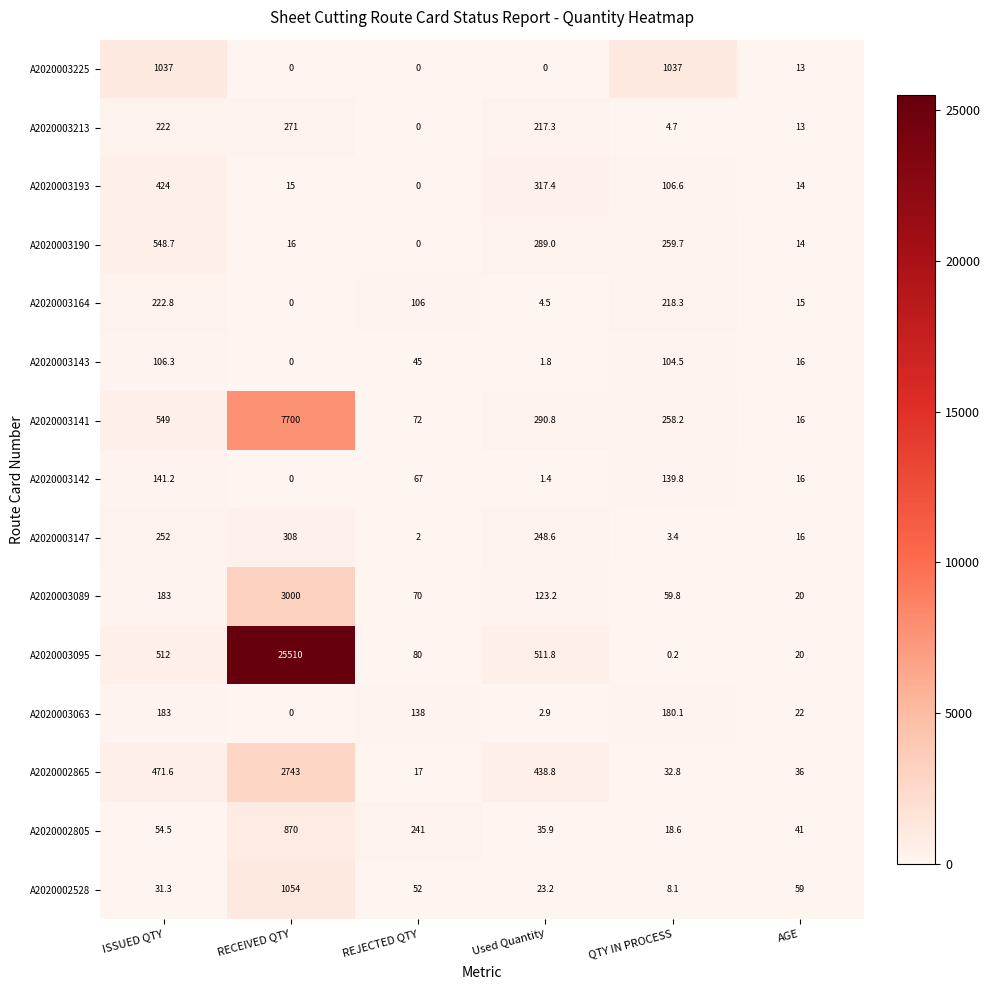

Which series changed the most between ISSUED QTY and QTY IN PROCESS?

A2020003095